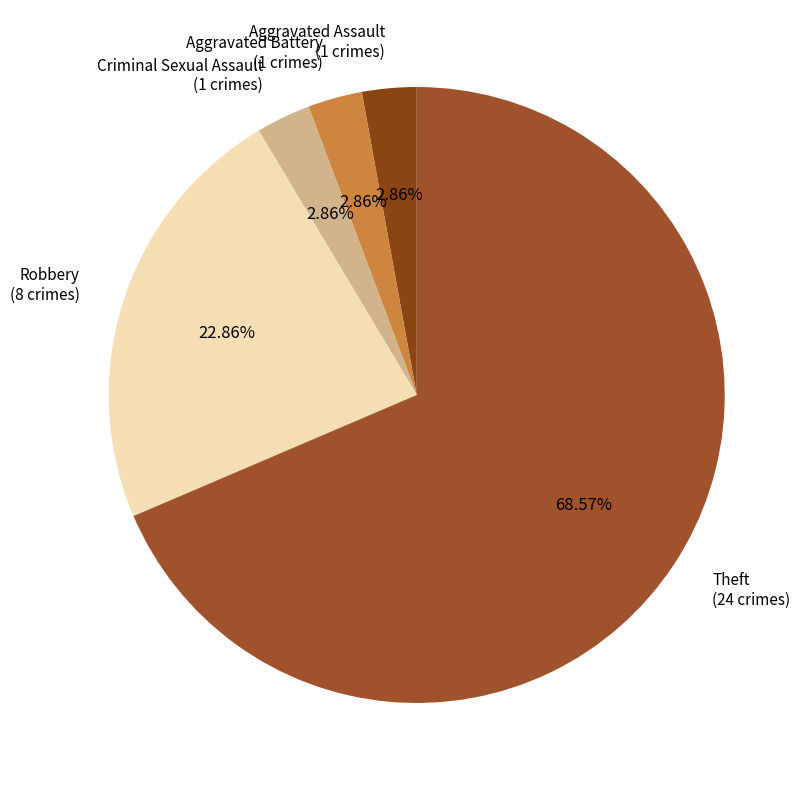

Is Theft (24 crimes) the majority of the pie?

Yes